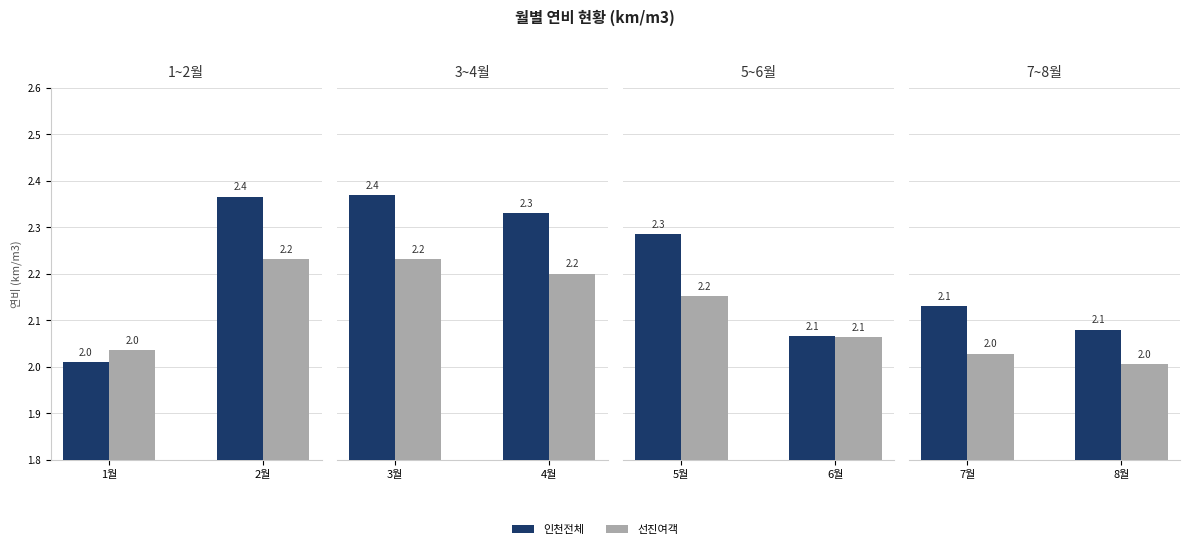

Does the chart contain any negative values?

No